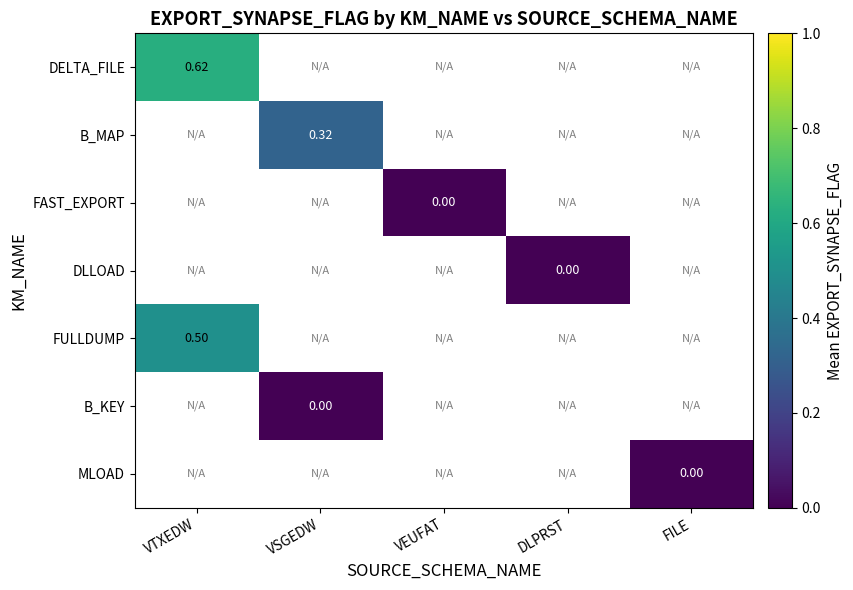

At which label is FULLDUMP closest to 0?

VTXEDW